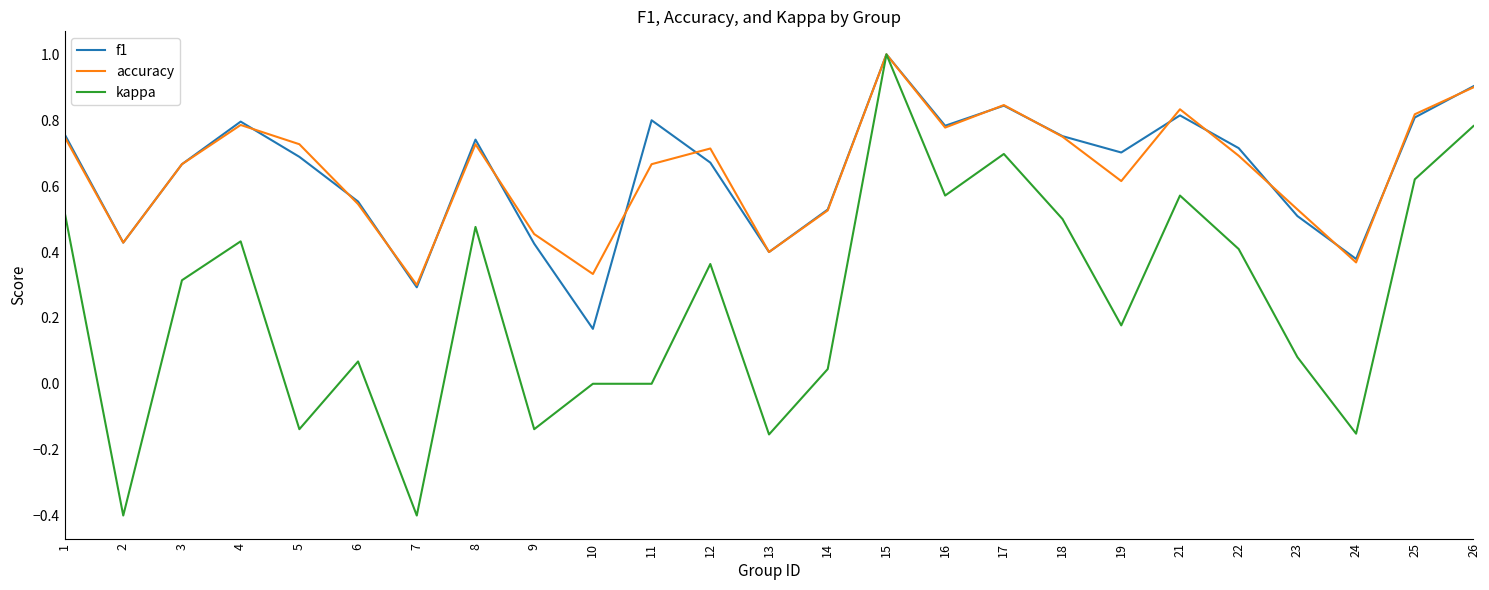

Which label corresponds to the largest value in the chart?

15